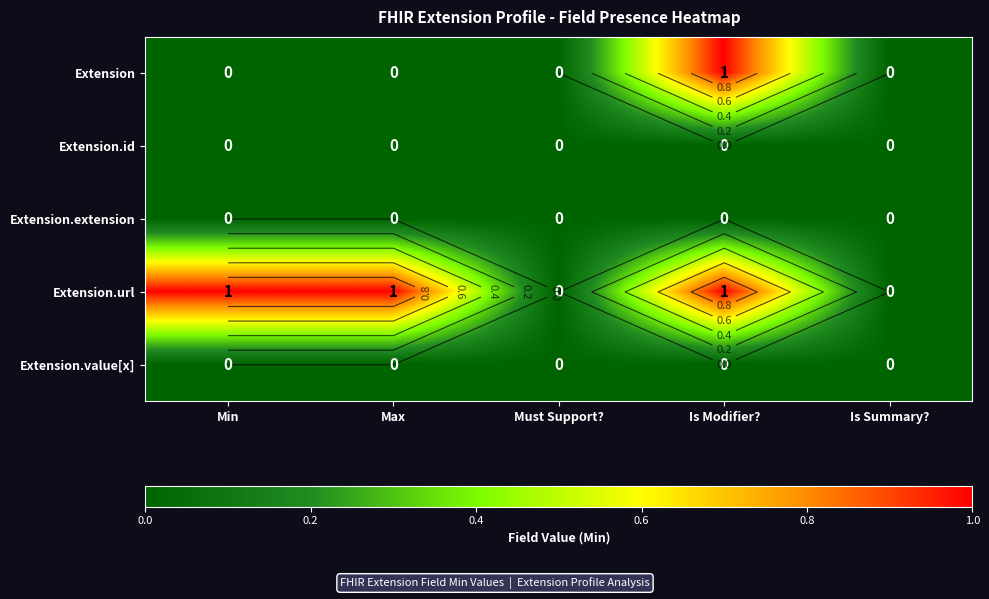

What is the maximum value shown in the chart?

1